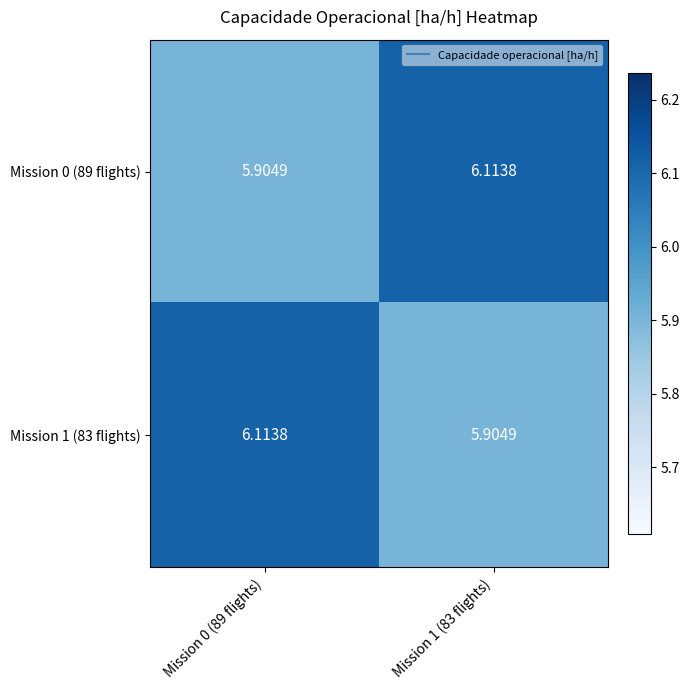

How many data points in Mission 0 (89 flights) are above 6?

1